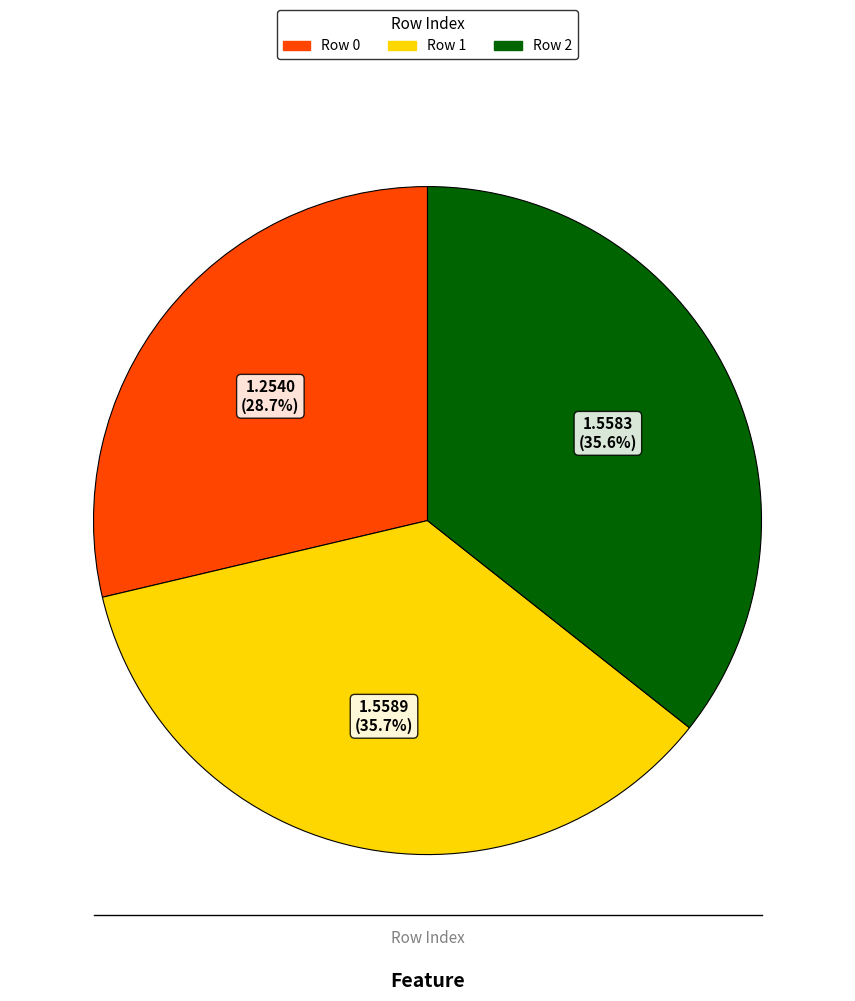

Is there a majority slice in this chart?

No